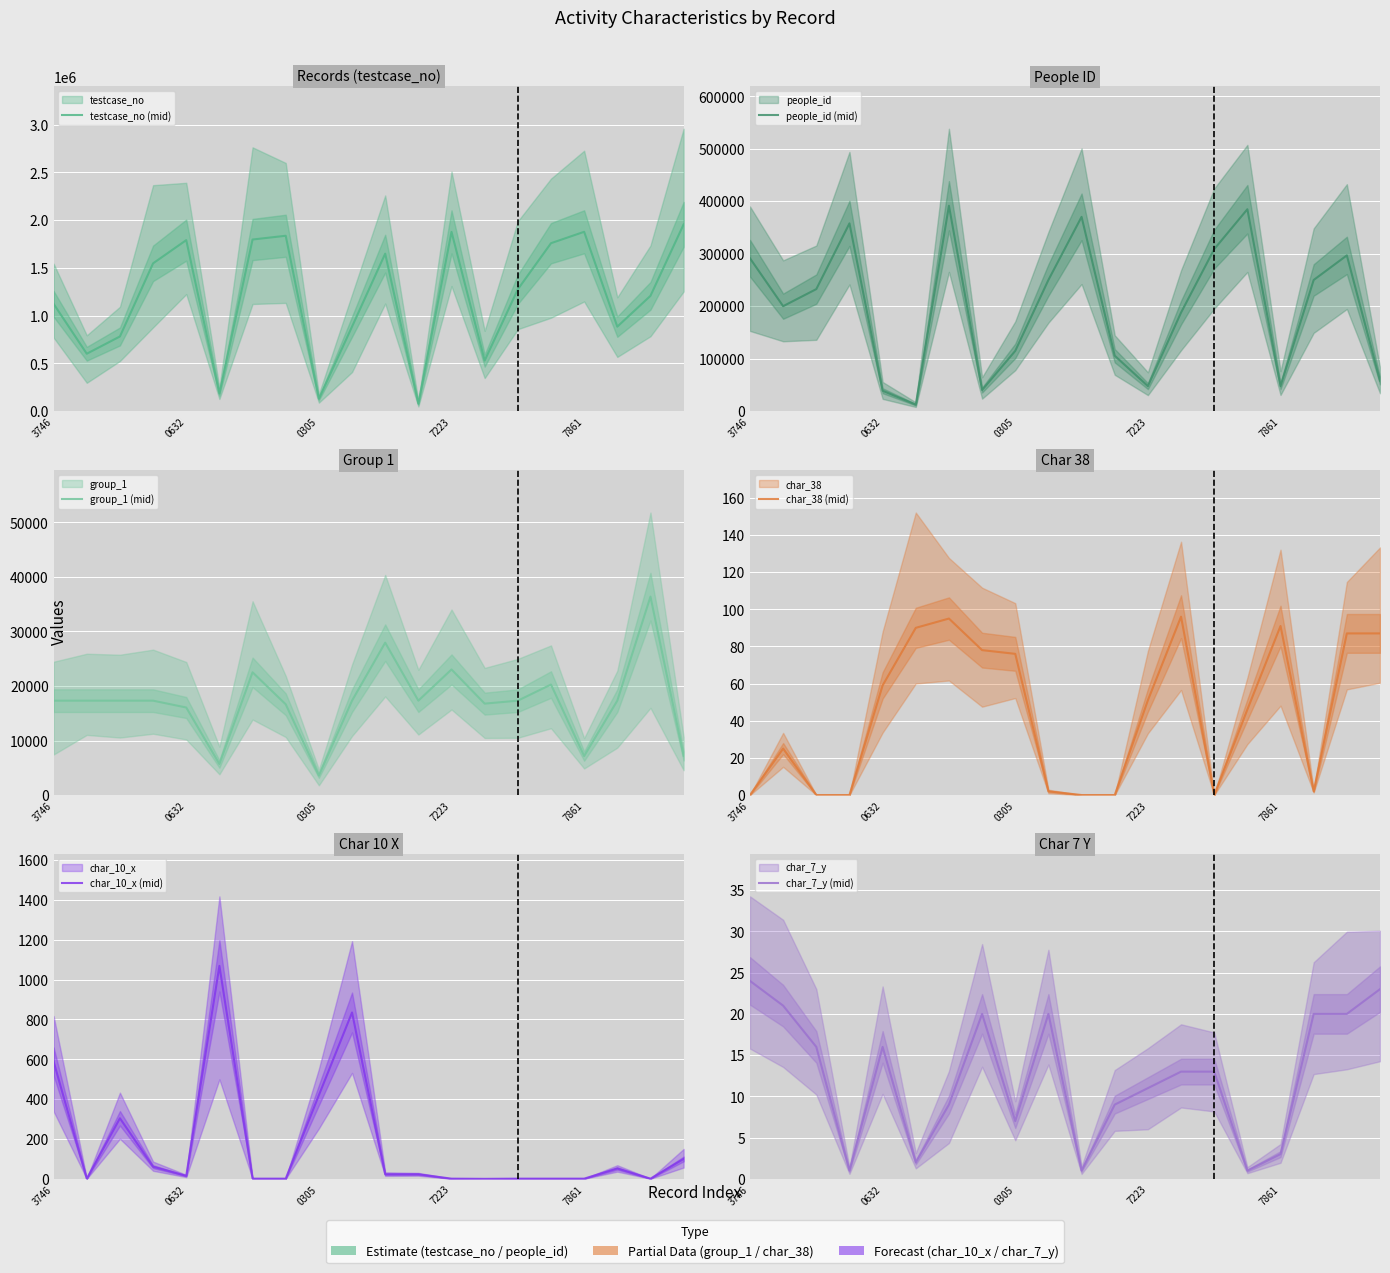

Reading left to right, extract all data points from this chart.

testcase_no (mid): 1123747	601741	782387	1547848	1790633	184957	1797130	1836375	130306	885209	1649049	78962	1877224	530173	1275858	1758577	1877862	885107	1207650	1955595
people_id (mid): 291348	200100	232632	357857	39040	12504	391432	40404	114922	250020	370270	105739	47827	187889	308747	384758	47959	250020	296828	58241
group_1 (mid): 17304	17304	17304	17304	16050	5693	22506	16639	3579	17304	27940	17304	23027	16762	17304	20262	7152	17304	36381	7203
char_38 (mid): 0	25	0	0	59	90	95	78	76	2	0	0	51	96	0	46	91	2	87	87
char_10_x (mid): 589	1	304	61	15	1069	1	1	420	835	23	23	1	0	1	1	1	52	1	100
char_7_y (mid): 24	21	16	1	16	2	9	20	7	20	1	9	11	13	13	1	3	20	20	23